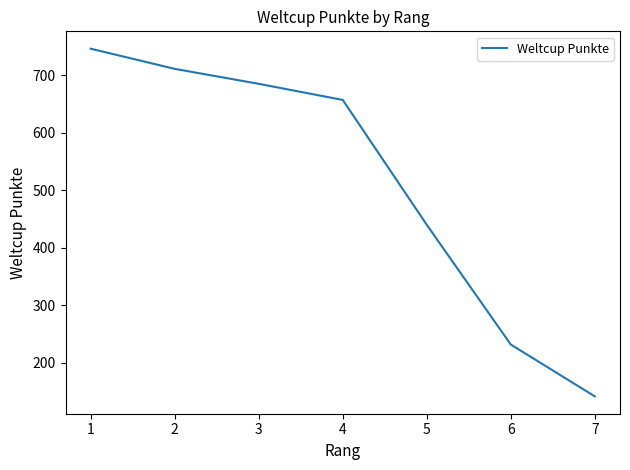

Rank the categories by value from lowest to highest.

7, 6, 5, 4, 3, 2, 1